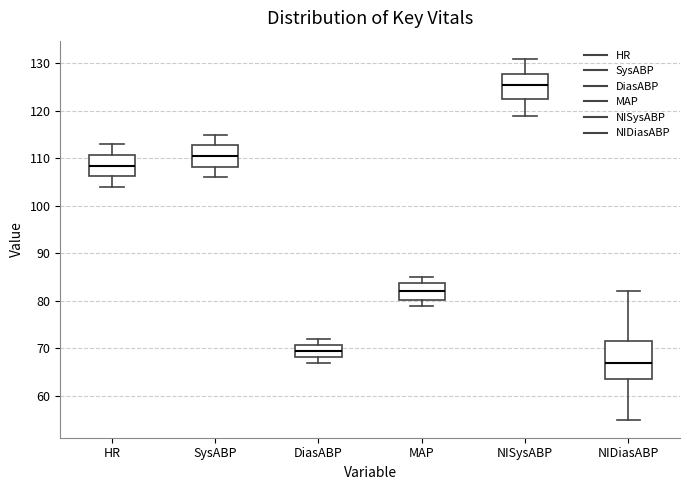

Where does the lower whisker of the box for MAP end on the y-axis? The values are not printed on the chart, so give them approximately, as read against the axis.

79